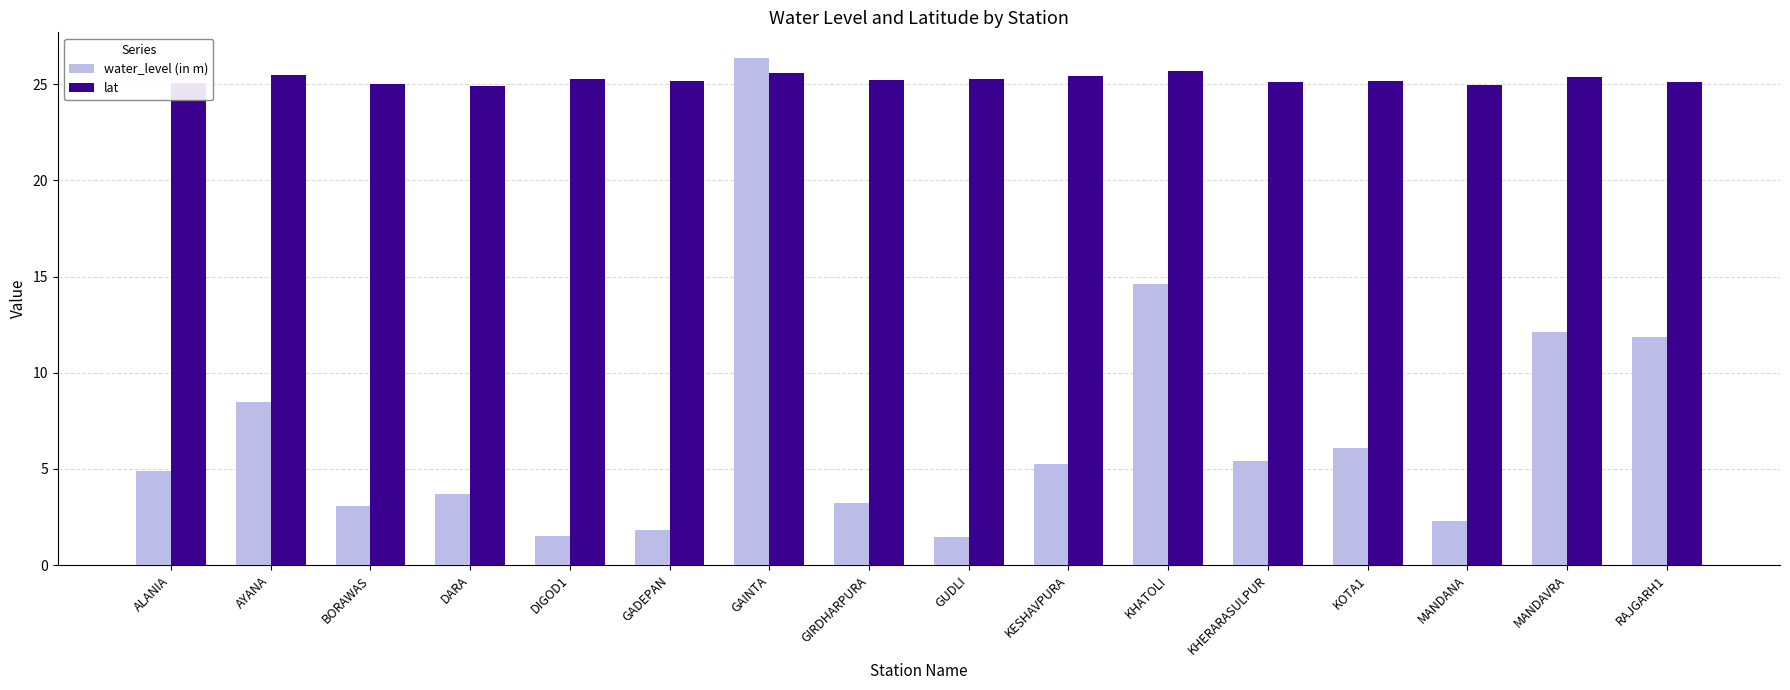

What is the total value across all series at MANDAVRA?

37.5